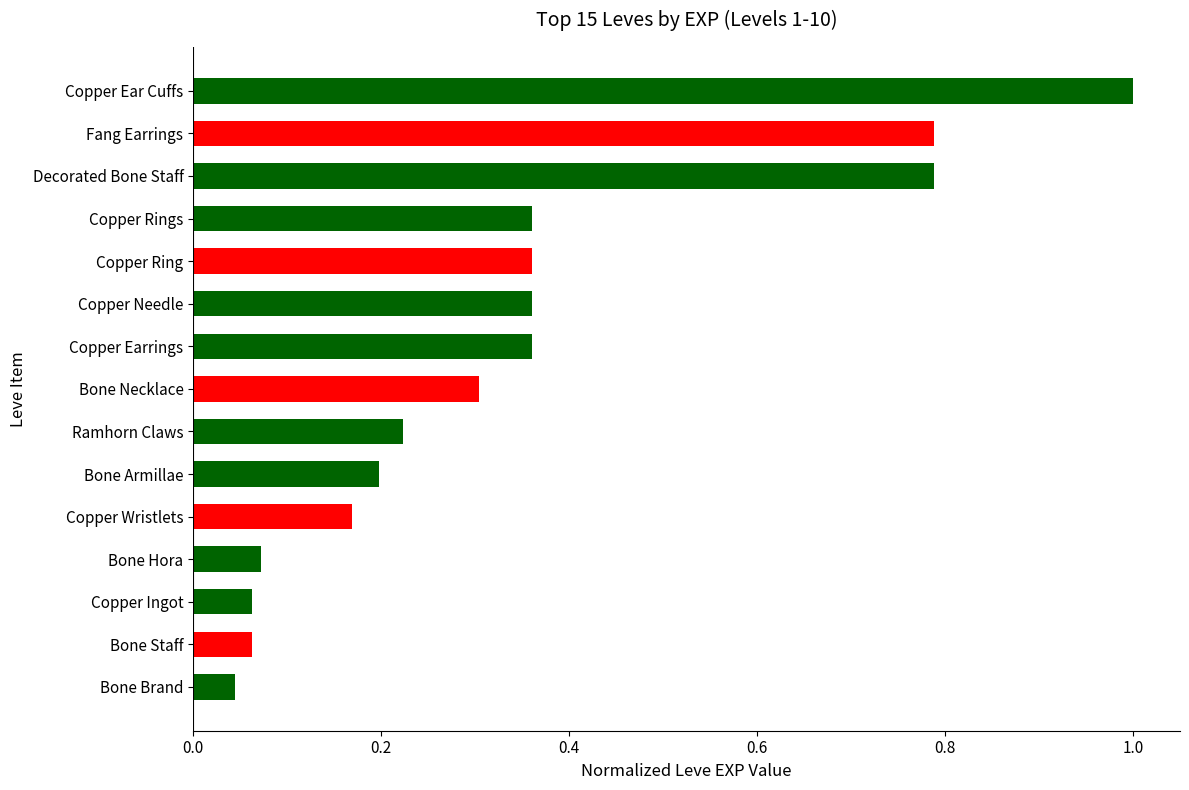

Does the chart contain any negative values?

No